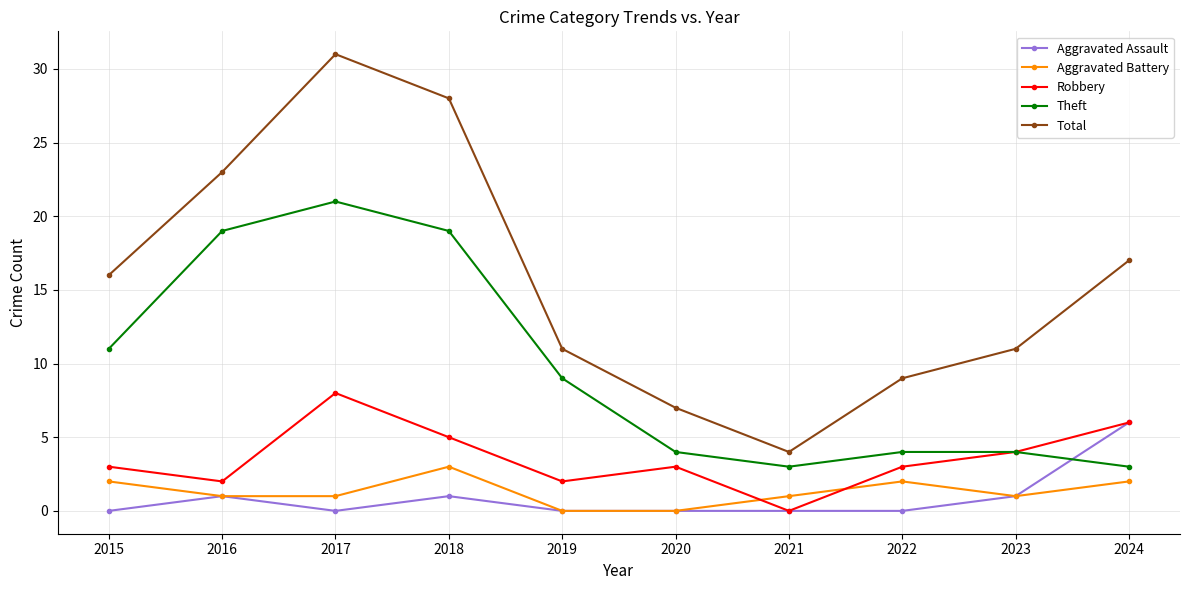

What is the difference between the maximum and minimum values in the Total series?

27